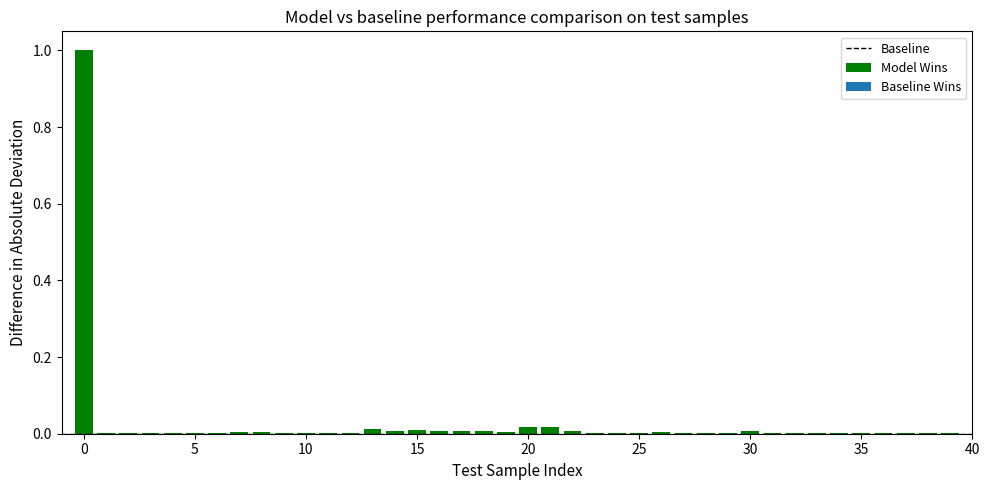

What is the sum of all values?

1.2